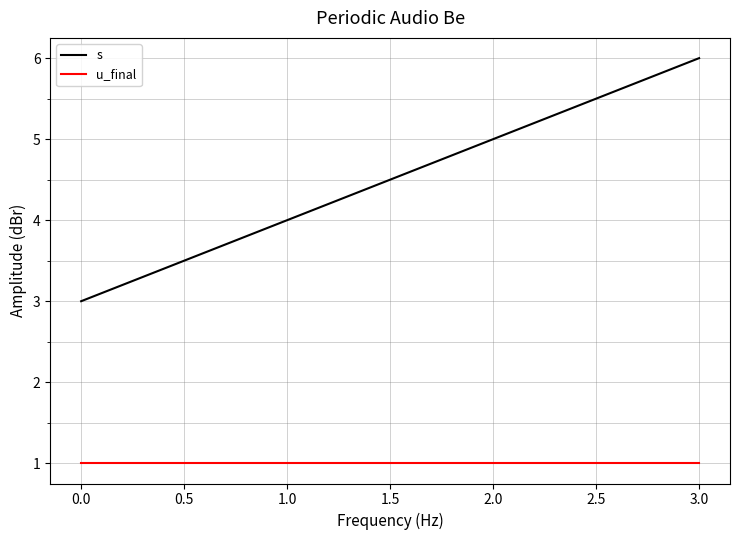

Reading left to right, list all the values displayed in this chart.

s: 3	4	5	6
u_final: 1	1	1	1